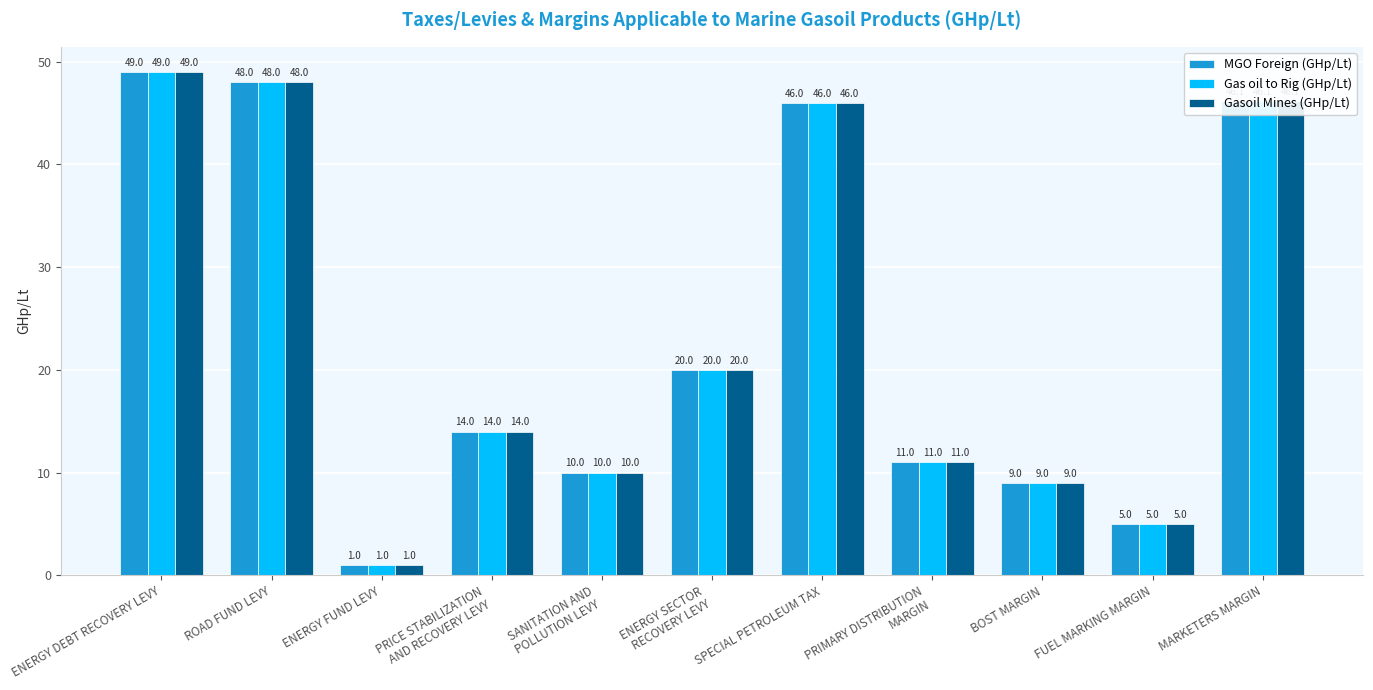

Is it true that Gas oil to Rig (GHp/Lt) equals 10.2 at ENERGY SECTOR
RECOVERY LEVY?

False